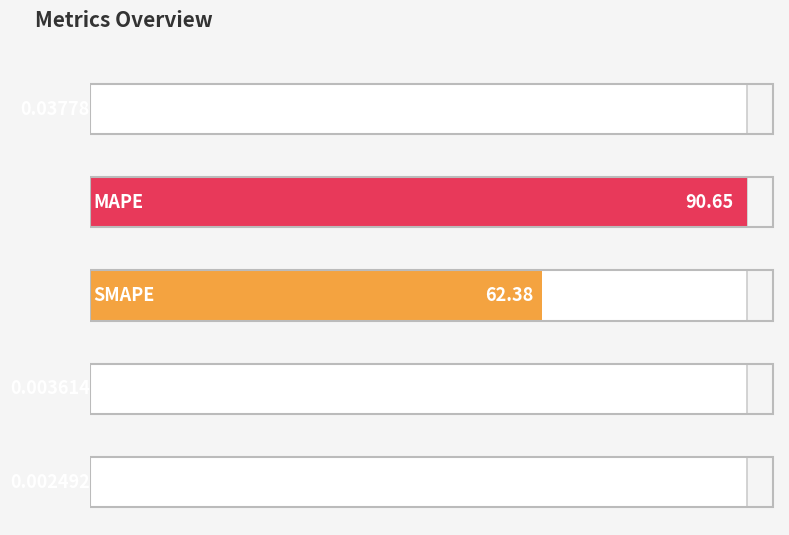

Reading left to right, list all the values displayed in this chart.

MSE=0.0	MAPE=90.7	SMAPE=62.4	Training Time=0.0	Inference Time=0.0